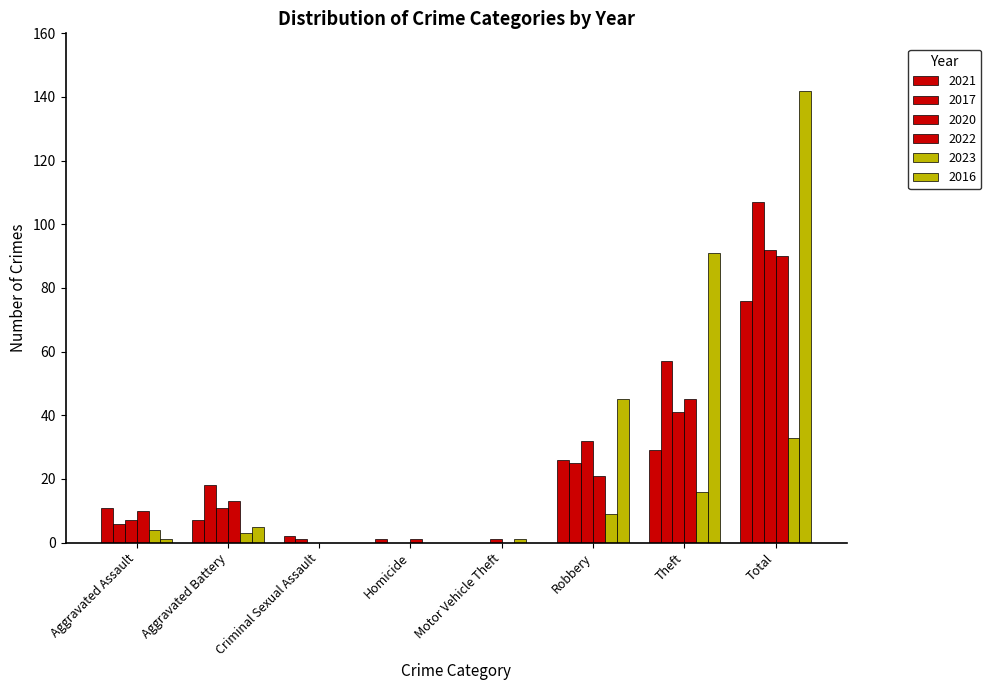

At Aggravated Battery, list the series in order from largest to smallest.

2017, 2022, 2020, 2021, 2016, 2023